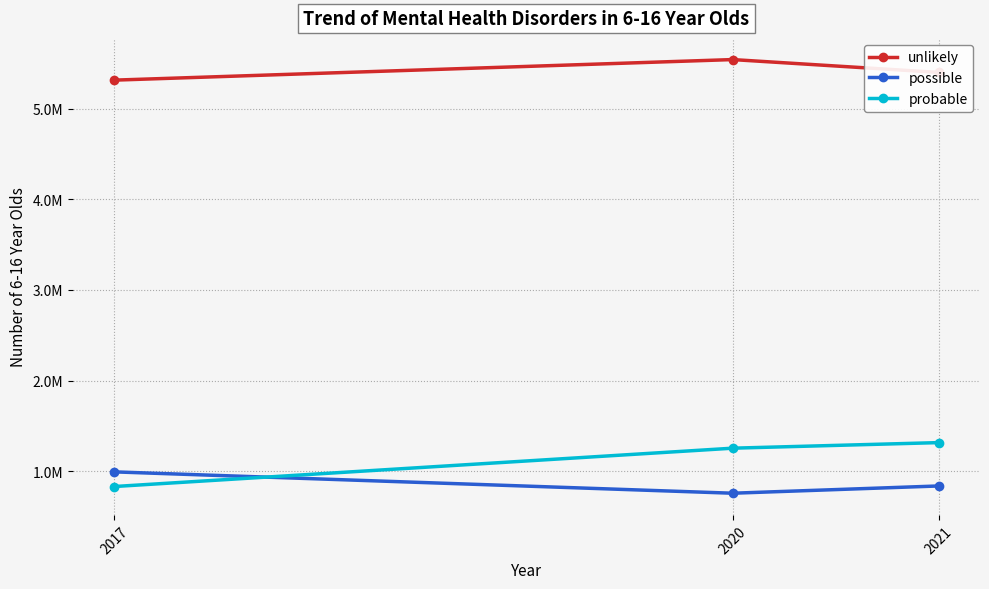

Is the value of probable at 2020 greater than the value of possible at 2017?

Yes